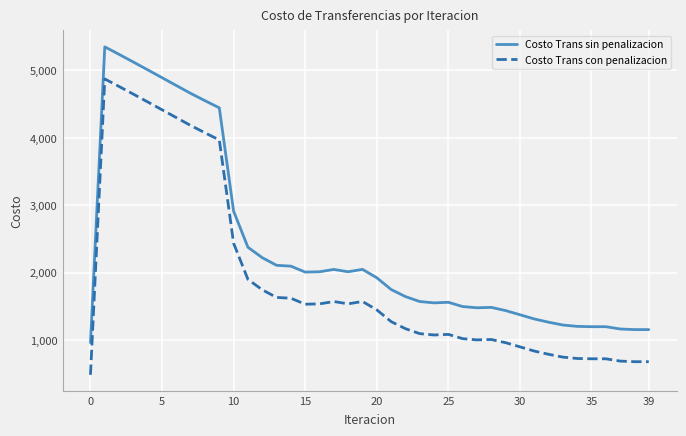

What is the average value of the Costo Trans sin penalizacion series?

2376.7